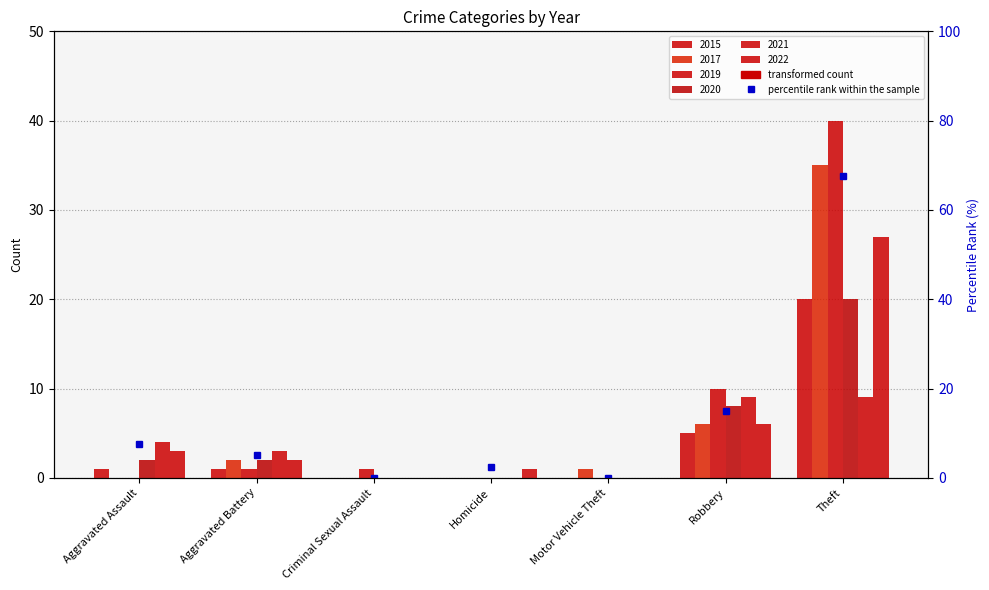

Reading left to right, transcribe all the data shown in this chart.

2015: Aggravated Assault=1	Aggravated Battery=1	Criminal Sexual Assault=0	Homicide=0	Motor Vehicle Theft=0	Robbery=5	Theft=20
2017: Aggravated Assault=0	Aggravated Battery=2	Criminal Sexual Assault=0	Homicide=0	Motor Vehicle Theft=1	Robbery=6	Theft=35
2019: Aggravated Assault=0	Aggravated Battery=1	Criminal Sexual Assault=1	Homicide=0	Motor Vehicle Theft=0	Robbery=10	Theft=40
2020: Aggravated Assault=2	Aggravated Battery=2	Criminal Sexual Assault=0	Homicide=0	Motor Vehicle Theft=0	Robbery=8	Theft=20
2021: Aggravated Assault=4	Aggravated Battery=3	Criminal Sexual Assault=0	Homicide=0	Motor Vehicle Theft=0	Robbery=9	Theft=9
2022: Aggravated Assault=3	Aggravated Battery=2	Criminal Sexual Assault=0	Homicide=1	Motor Vehicle Theft=0	Robbery=6	Theft=27